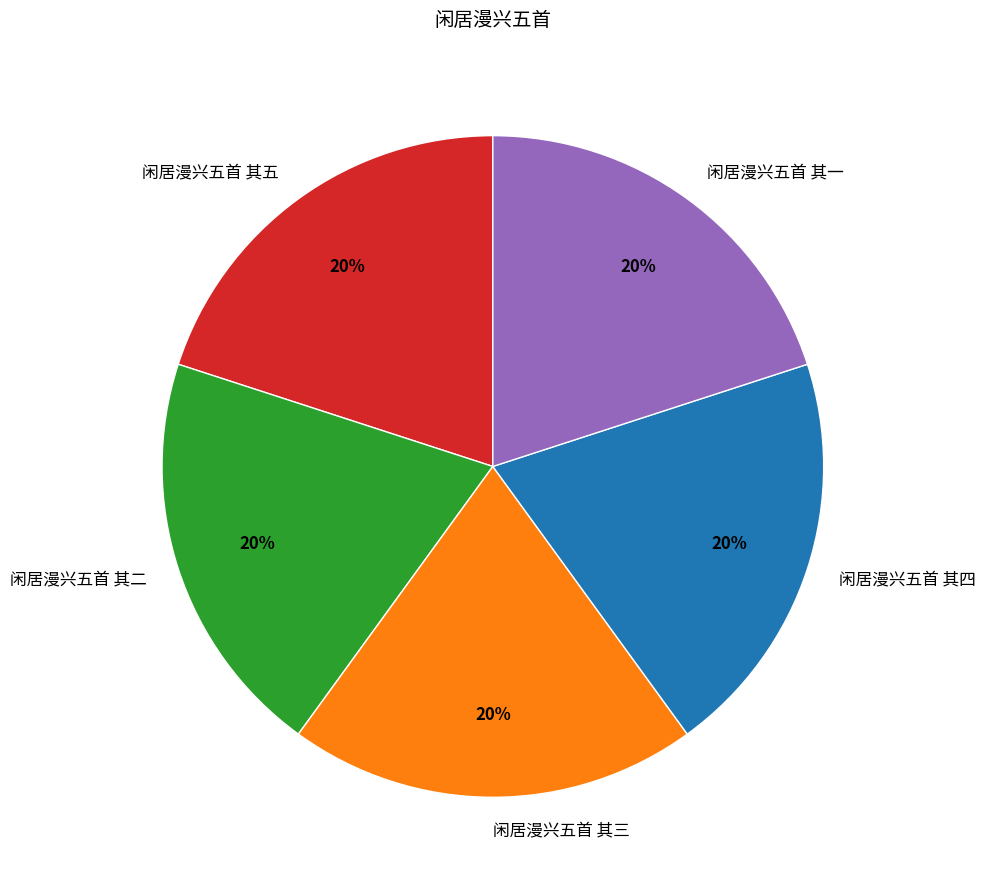

Approximately how many times larger is the value at 闲居漫兴五首 其二 compared to 闲居漫兴五首 其四?

1.0